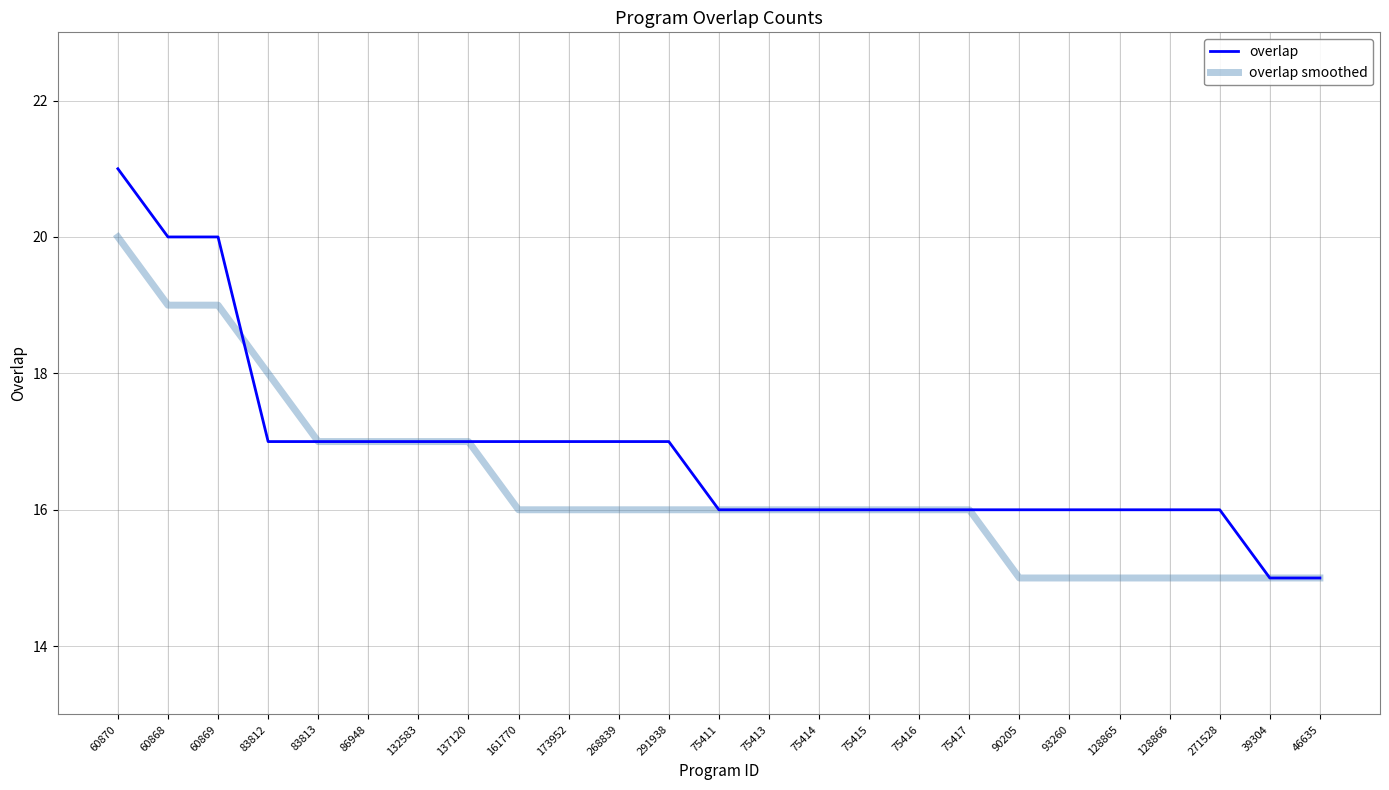

Is it true that overlap equals 15 at 39304?

True